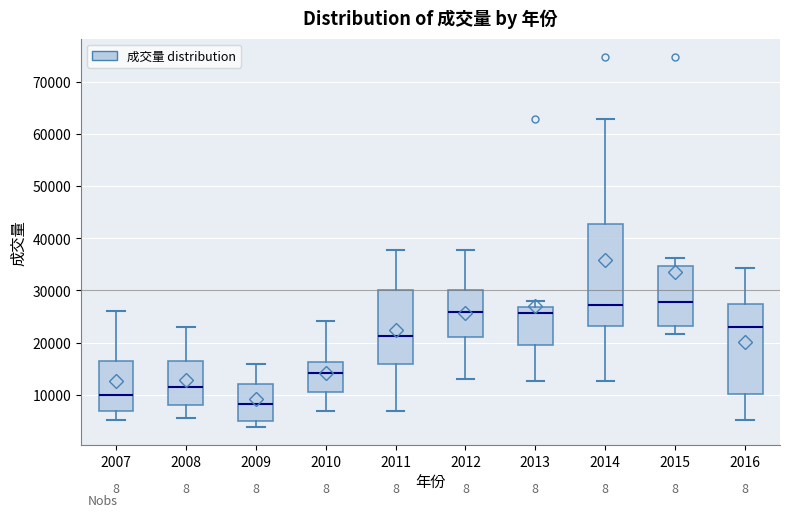

Reading left to right, transcribe this box plot: for each box, give where its median line is, the range the box spans, and where its two whiskers end, as read against the y-axis. The values are not printed on the chart, so give them approximately, as read against the axis.

2007: median 10000, box 7000 to 16000, whiskers 5000 to 26000
2008: median 11000, box 8000 to 16000, whiskers 5000 to 23000
2009: median 8000, box 5000 to 12000, whiskers 4000 to 16000
2010: median 14000, box 11000 to 16000, whiskers 7000 to 24000
2011: median 21000, box 16000 to 30000, whiskers 7000 to 38000
2012: median 26000, box 21000 to 30000, whiskers 13000 to 38000
2013: median 26000, box 20000 to 27000, whiskers 13000 to 28000
2014: median 27000, box 23000 to 43000, whiskers 13000 to 63000
2015: median 28000, box 23000 to 35000, whiskers 22000 to 36000
2016: median 23000, box 10000 to 27000, whiskers 5000 to 34000